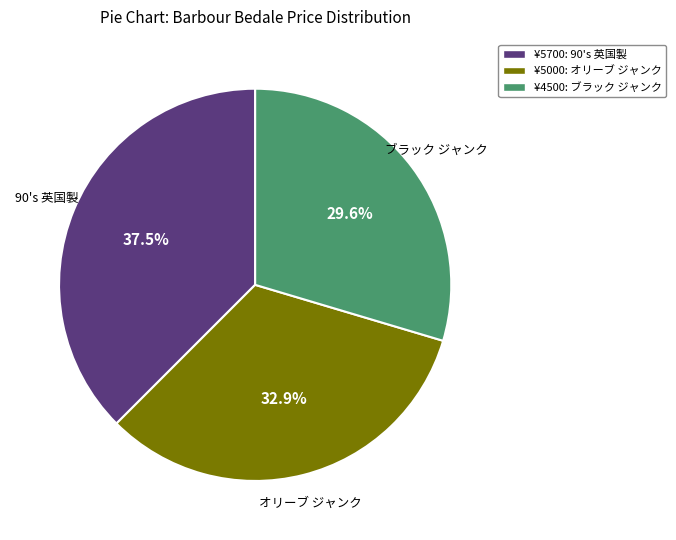

Is there any slice that represents more than half of the pie?

No